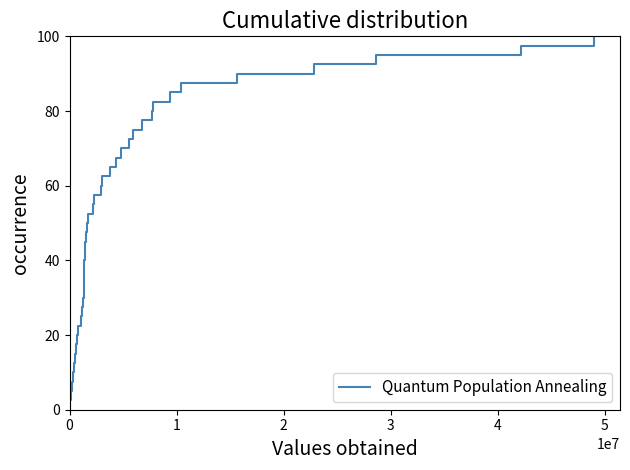

What is the difference between the maximum and minimum values?

97.5